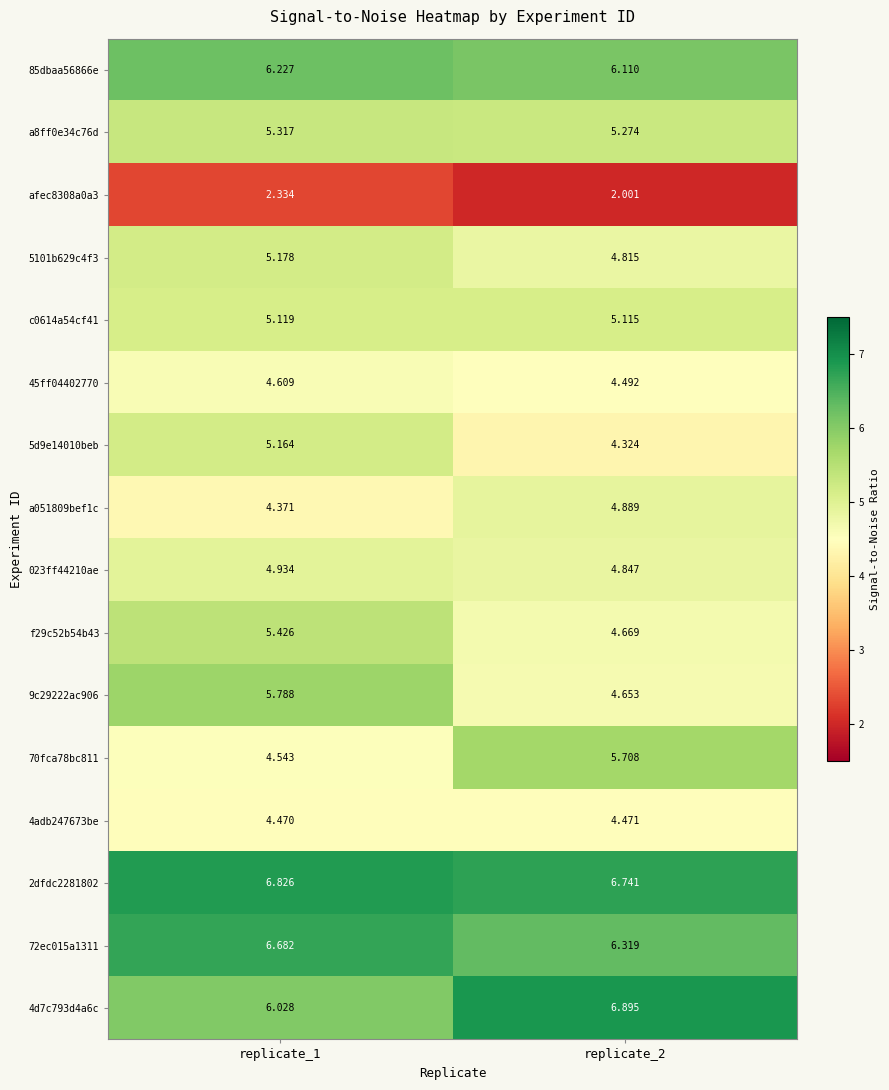

Which series has the widest spread of values?

70fca78bc811